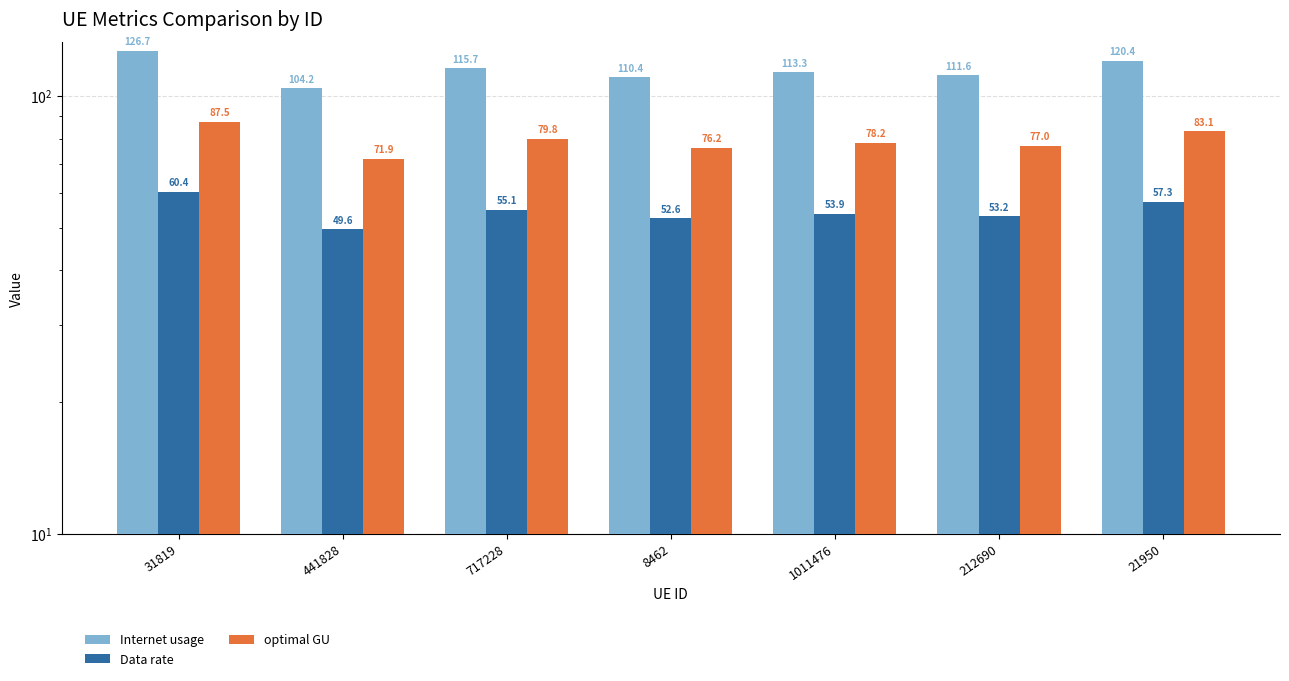

At which label is Data rate closest to 54?

1011476